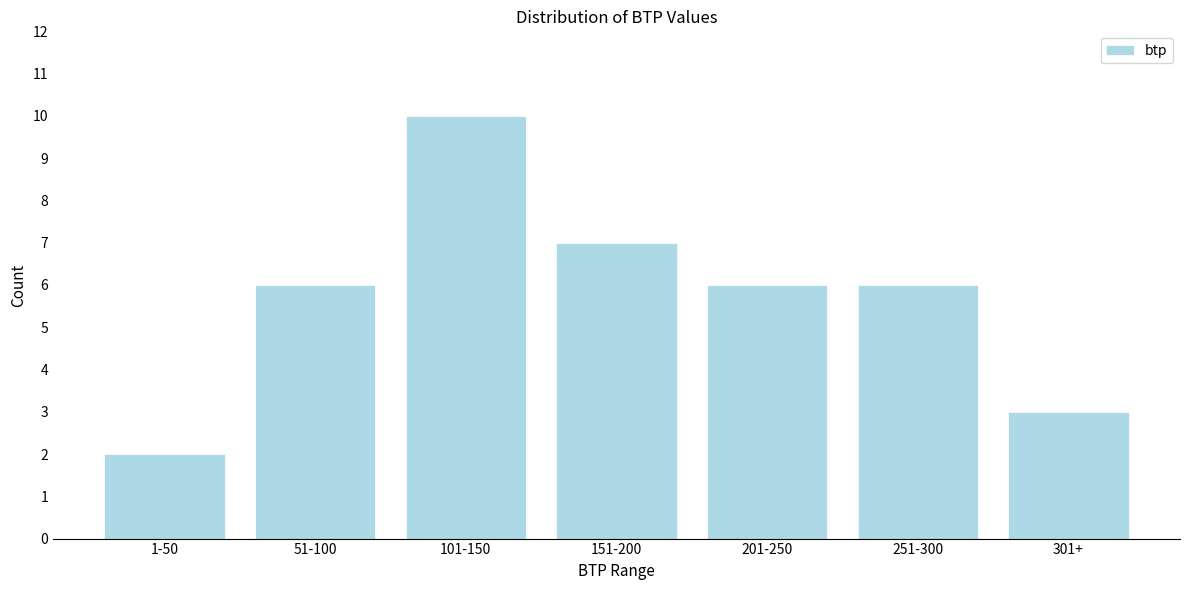

Reading right to left, list all the values displayed in this chart.

301+=3	251-300=6	201-250=6	151-200=7	101-150=10	51-100=6	1-50=2